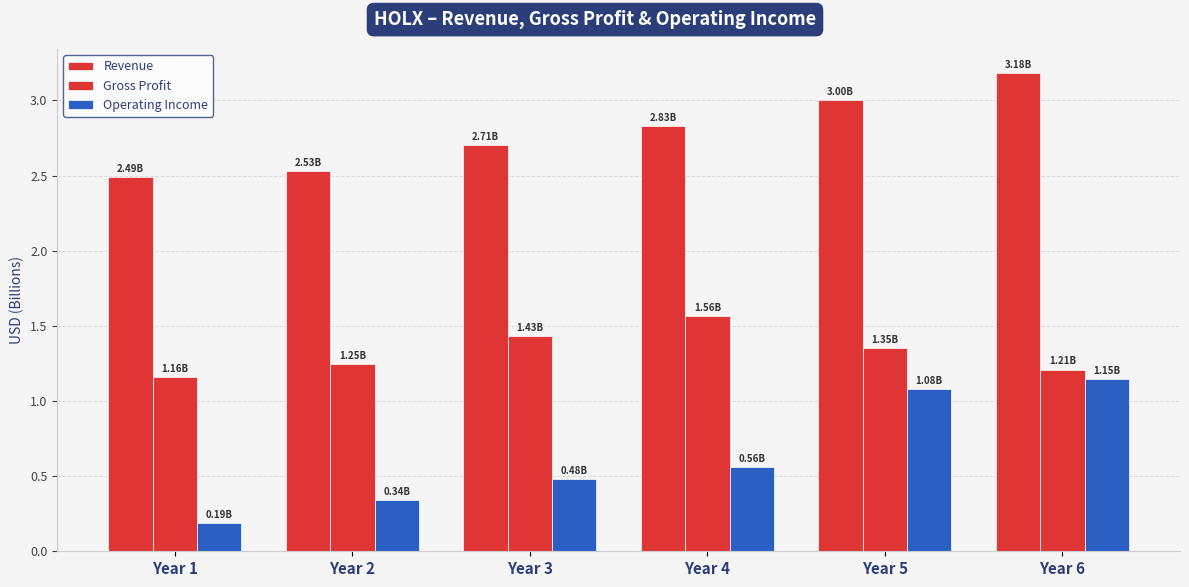

Reading left to right, what are all the values shown in this chart?

Revenue: 2.5	2.5	2.7	2.8	3.0	3.2
Gross Profit: 1.2	1.2	1.4	1.6	1.4	1.2
Operating Income: 0.2	0.3	0.5	0.6	1.1	1.1